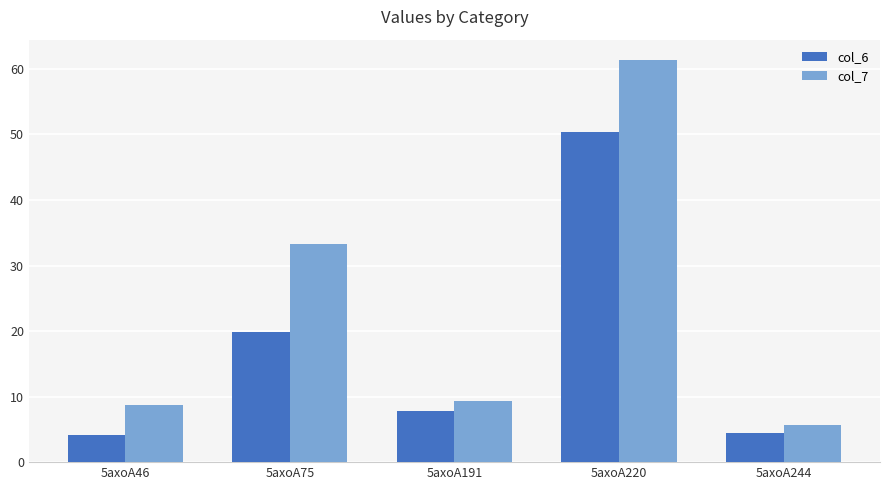

Between 5axoA191 and 5axoA244, which series saw the biggest shift?

col_7